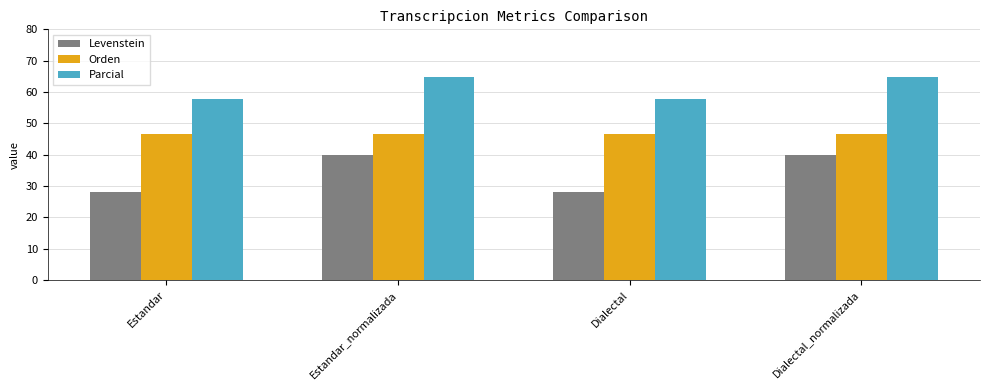

Is it true that Orden equals 46.5 at Dialectal_normalizada?

True